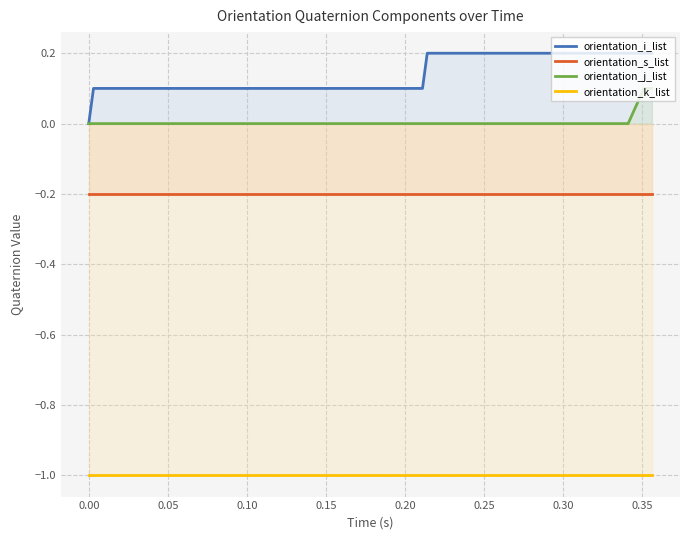

Which series has the widest spread of values?

orientation_i_list